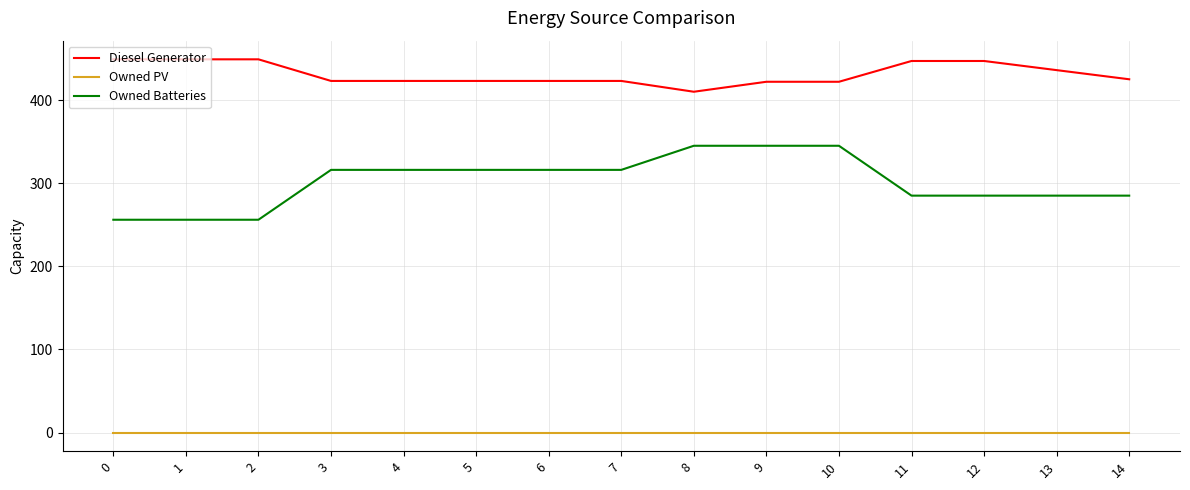

Rank the series by their average value, from lowest to highest.

Owned PV, Owned Batteries, Diesel Generator